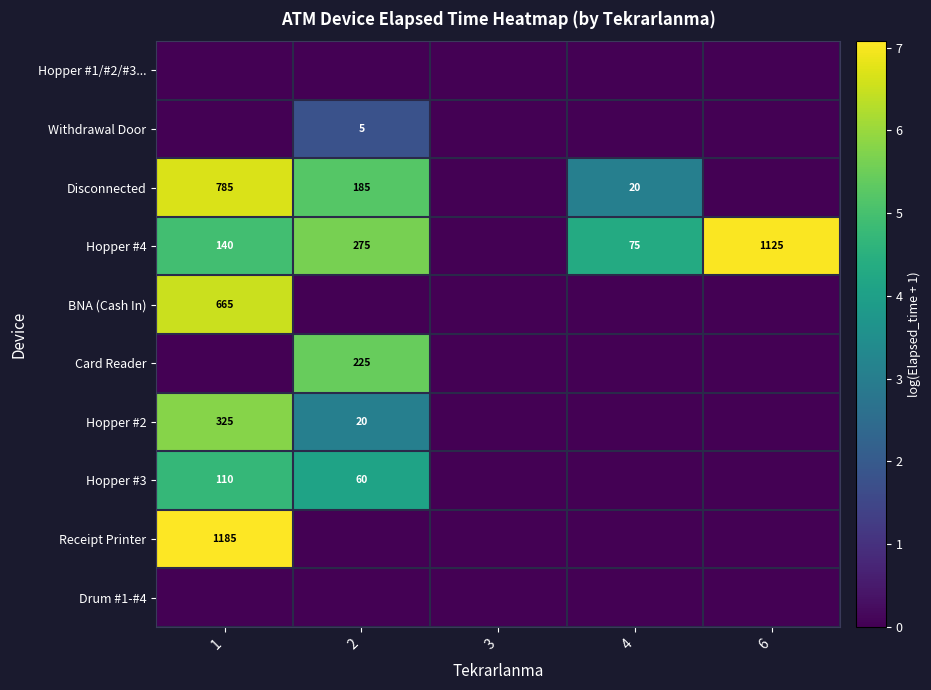

The value of Hopper #4 at 6 is 1491. True or false?

False